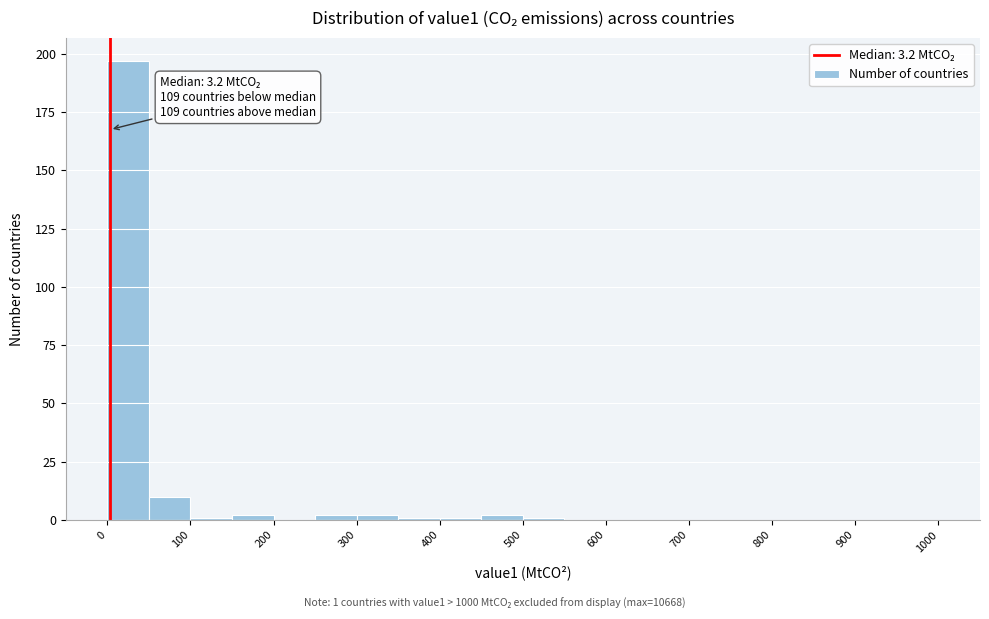

Which range on the x-axis has the tallest bar?

0 to 50